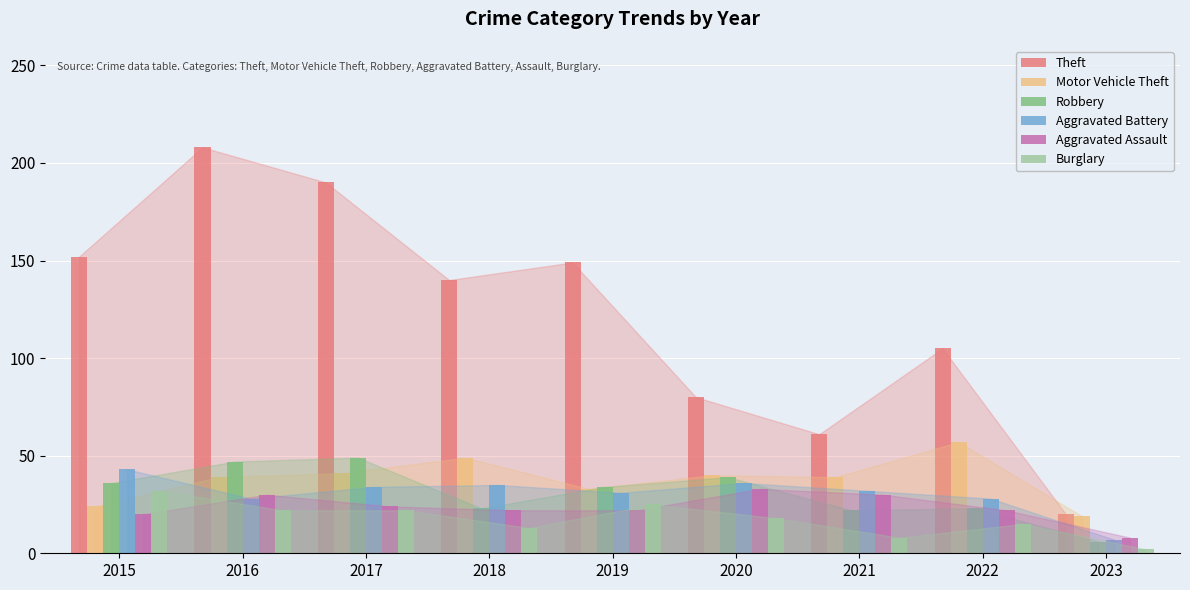

Between 2016 and 2021, which series saw the biggest shift?

Theft